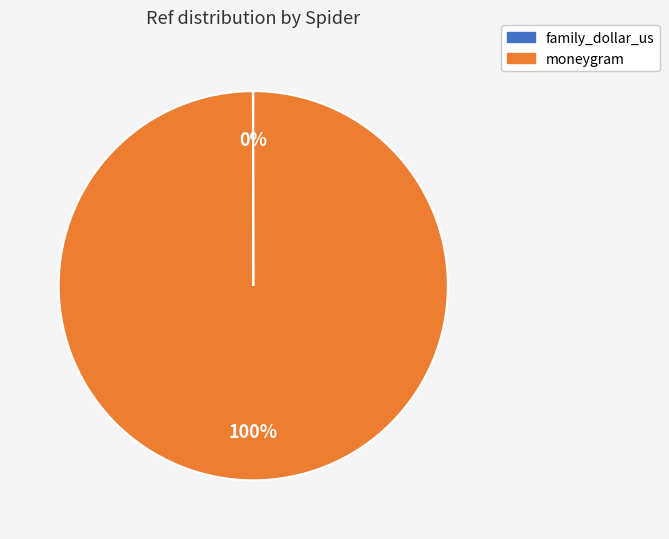

To the nearest percent, what is the difference between the largest and smallest slice percentages?

100%